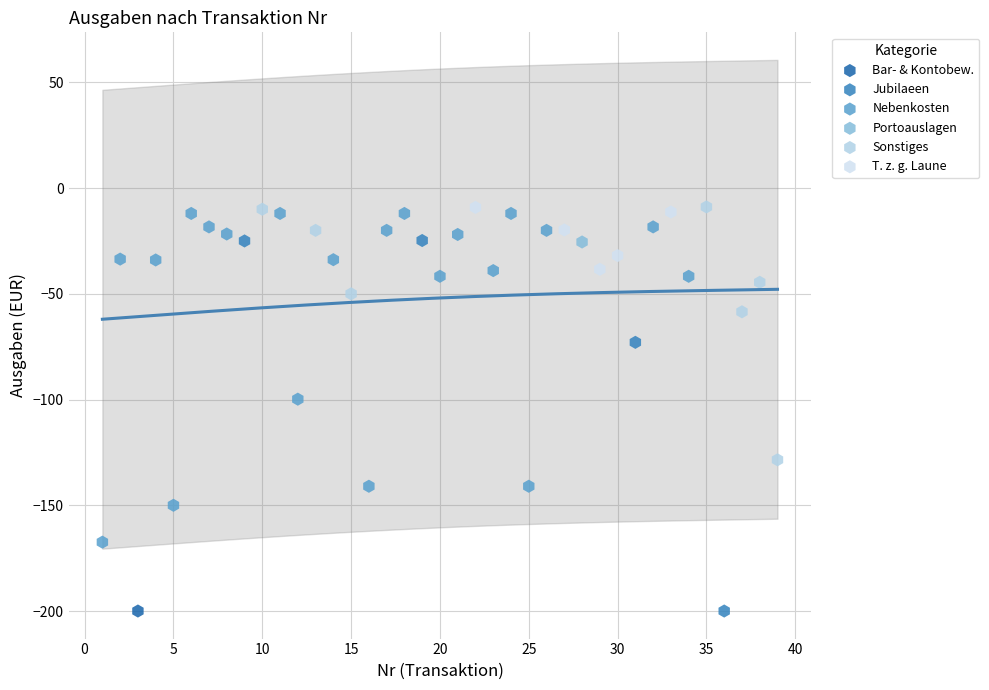

What are all the series names shown in the legend?

Bar- & Kontobew., Jubilaeen, Nebenkosten, Portoauslagen, Sonstiges, T. z. g. Laune